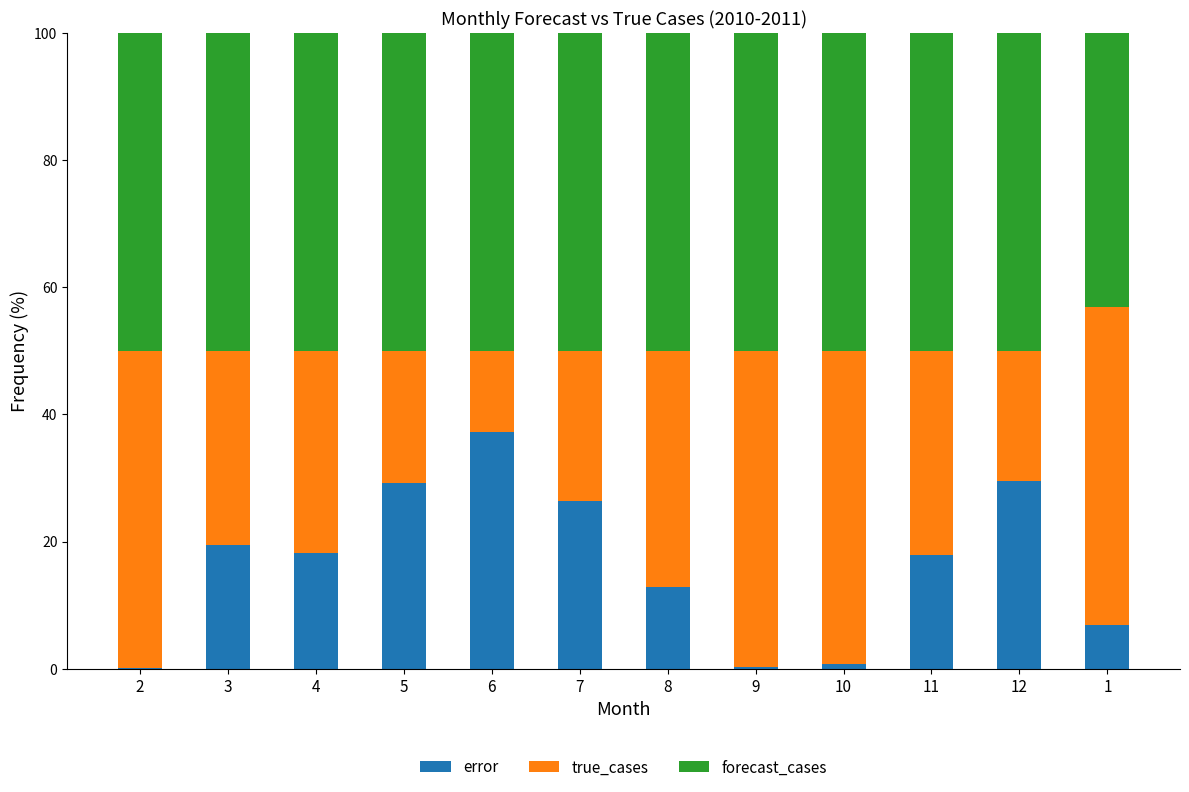

What is the highest value of the error series?

37.2